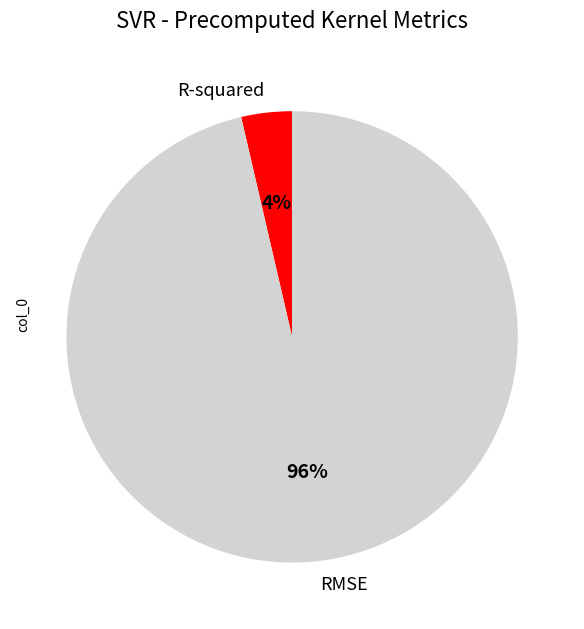

Between RMSE and R-squared, which is larger?

RMSE